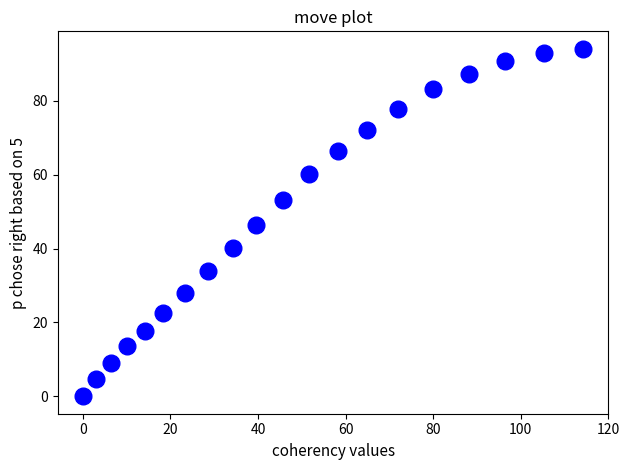

What is the range of Y values (max minus min)?

94.1